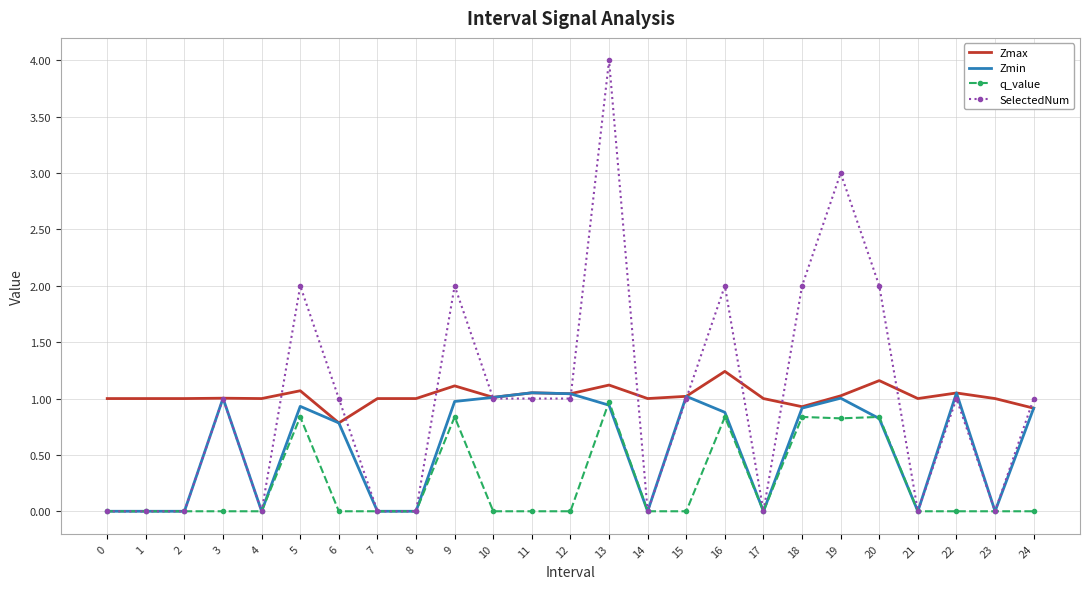

Which category has the lowest value in the Zmax series?

6